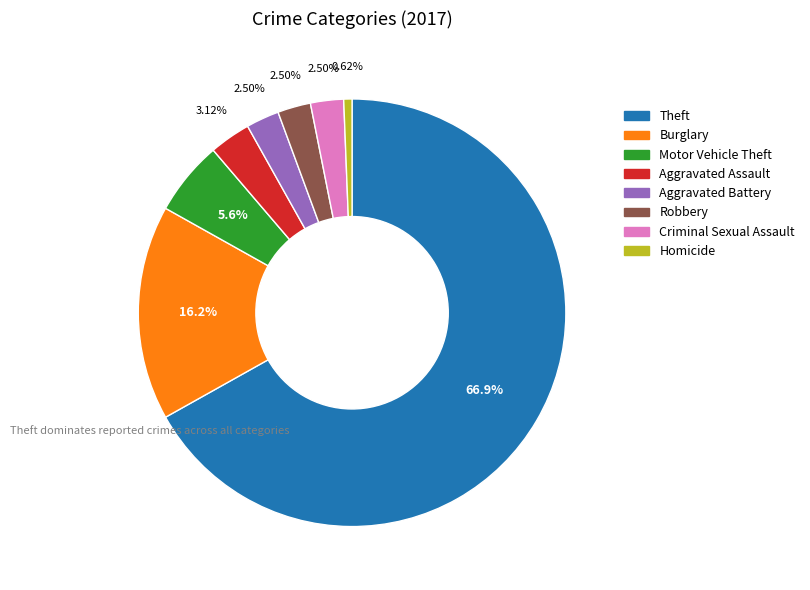

Does any single category account for the majority?

Yes